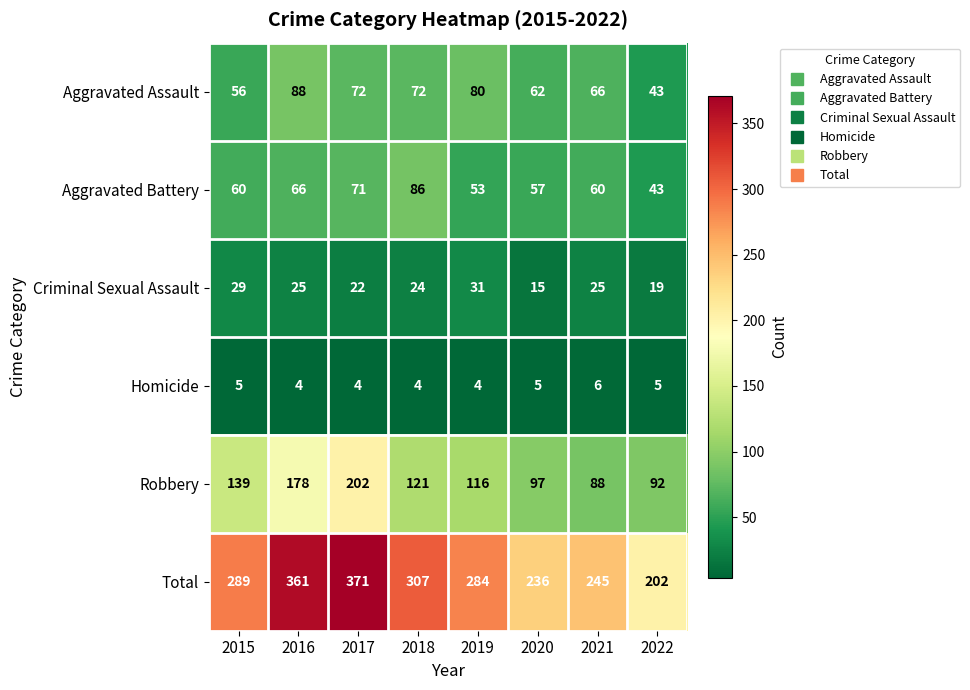

Between 2015 and 2020, which series saw the biggest shift?

Total